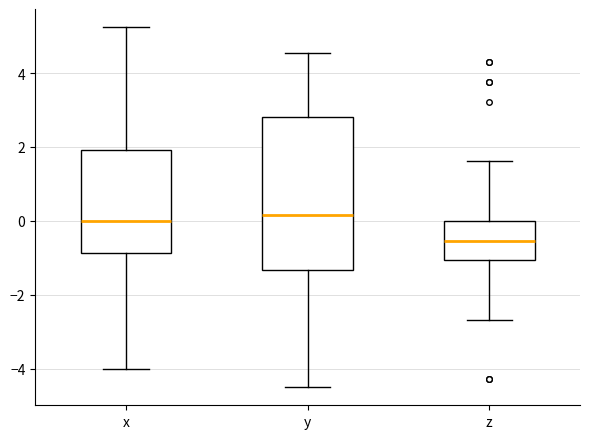

Comparing the boxes themselves (not the whiskers), which one is the tallest?

y